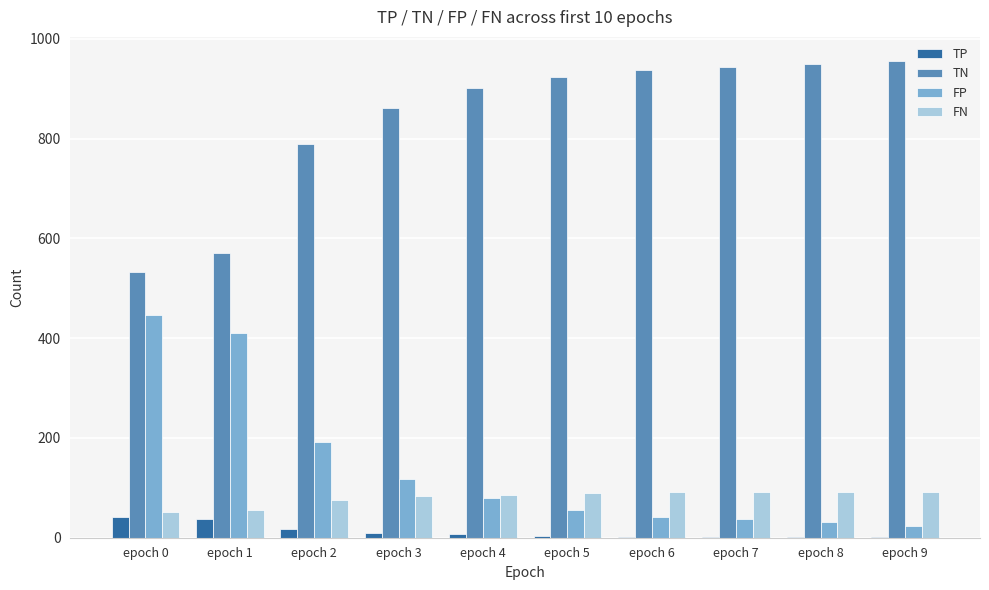

Which series has the largest total across all categories?

TN